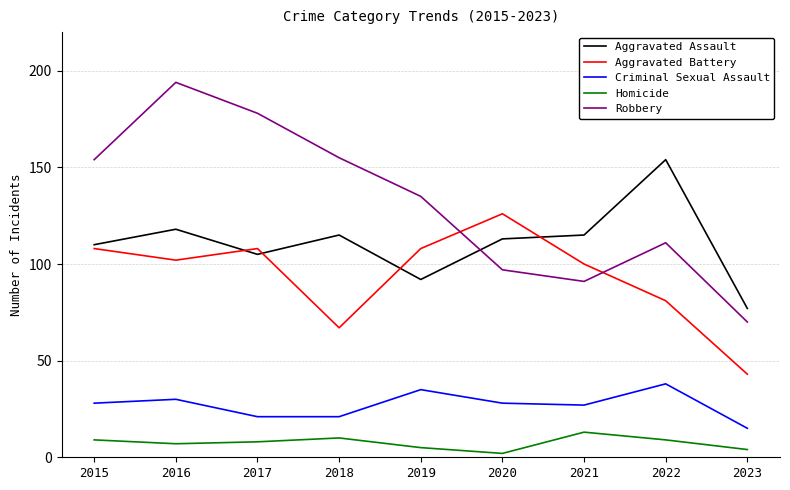

Which series has the largest total across all categories?

Robbery